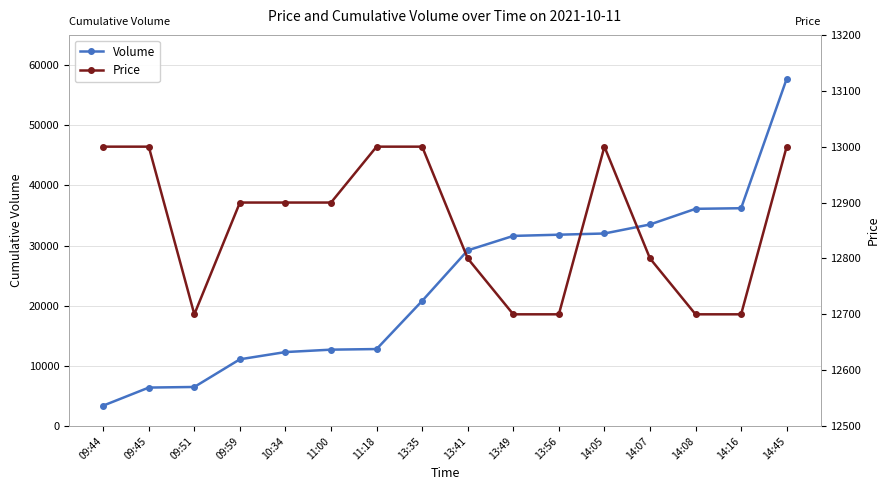

At which category does Price reach its first local peak?

14:05